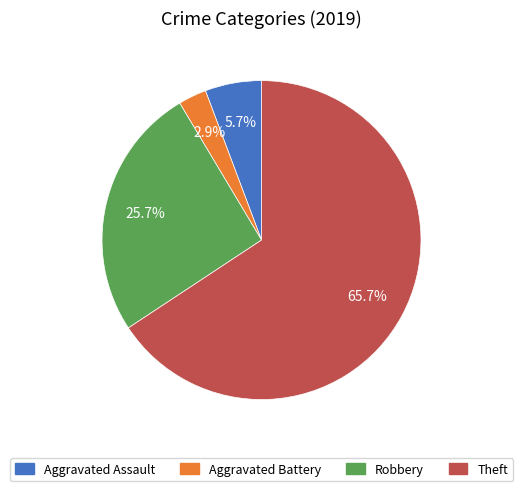

To the nearest percent, what is the difference between the largest and smallest slice percentages?

63%